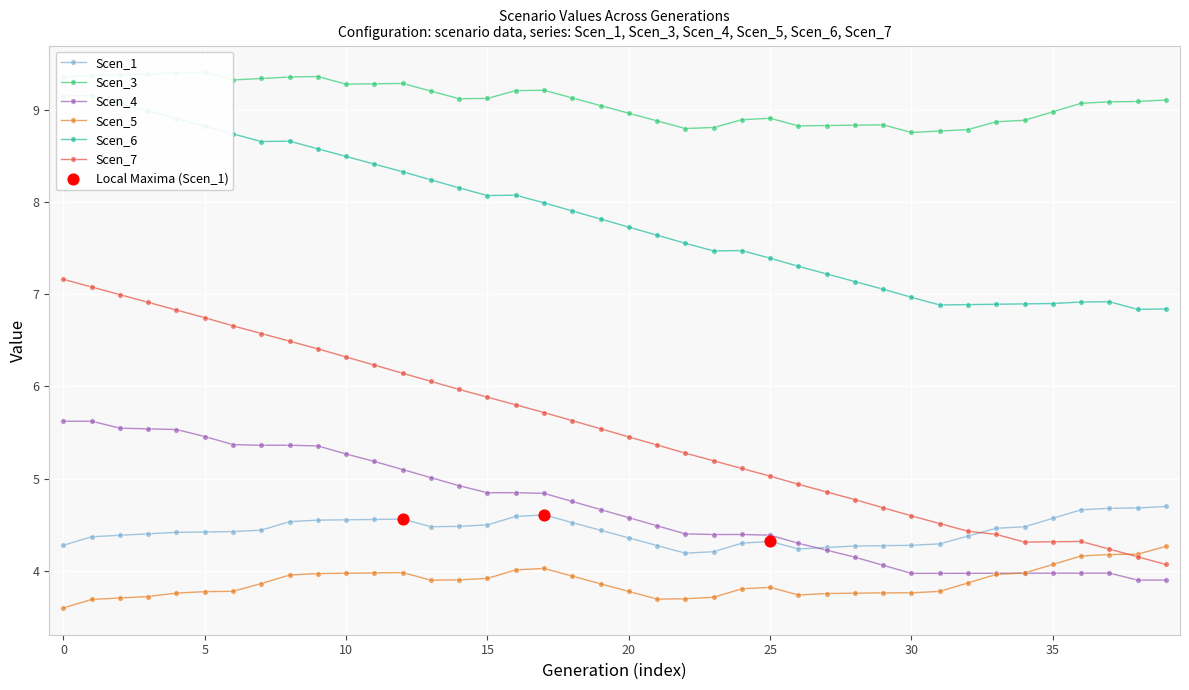

Which series has the largest Y range (max minus min)?

Scen_7